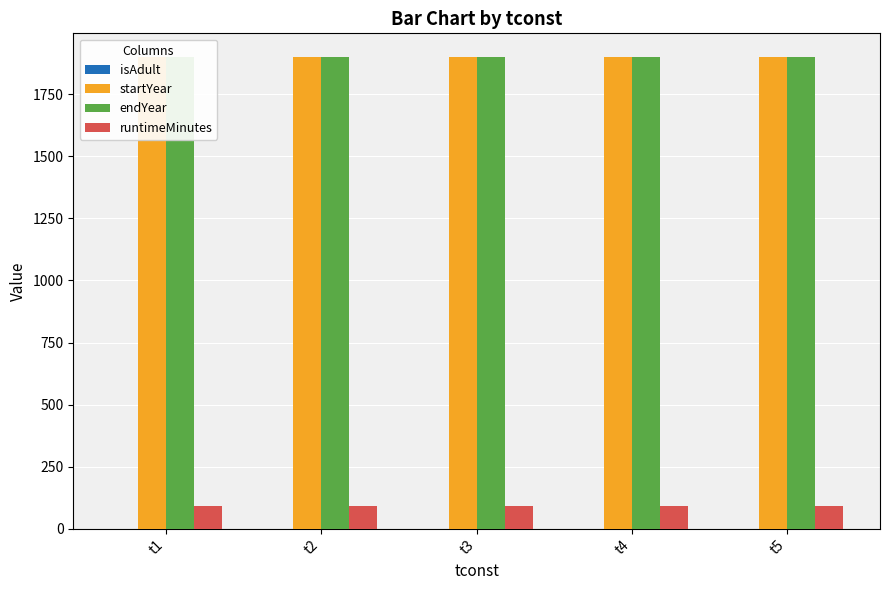

Rank the series by their maximum value, from highest to lowest.

endYear, startYear, runtimeMinutes, isAdult